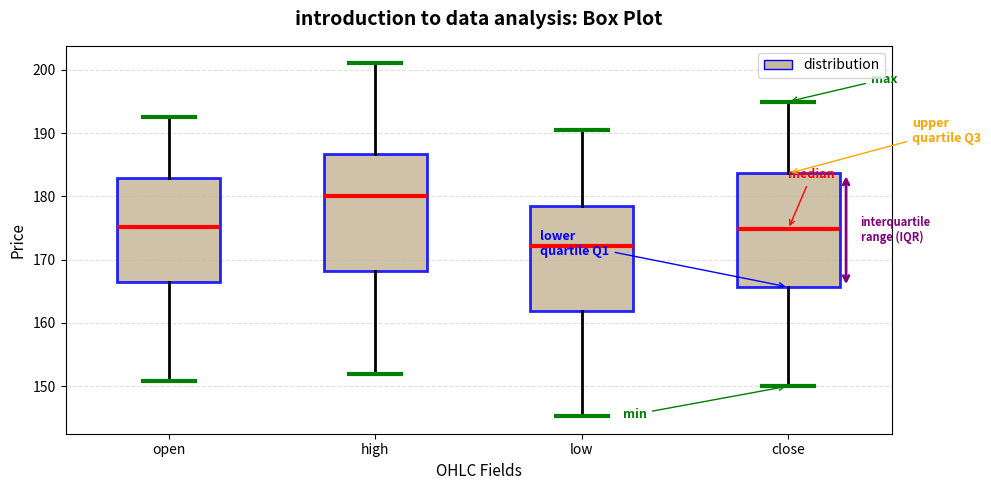

Reading left to right, read every box against the y-axis: the position of its median line, the range the box covers, and the ends of its whiskers. The values are not printed on the chart, so give them approximately, as read against the axis.

open: median 175, box 166 to 183, whiskers 151 to 193
high: median 180, box 168 to 187, whiskers 152 to 201
low: median 172, box 162 to 179, whiskers 145 to 190
close: median 175, box 166 to 184, whiskers 150 to 195